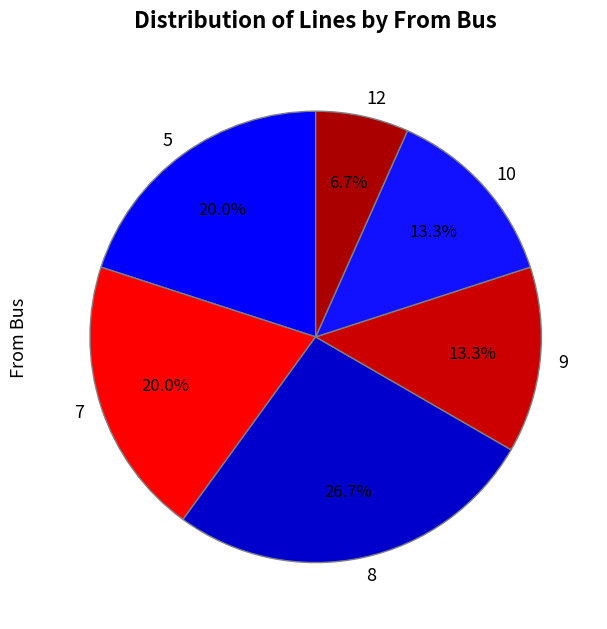

Is there a majority slice in this chart?

No